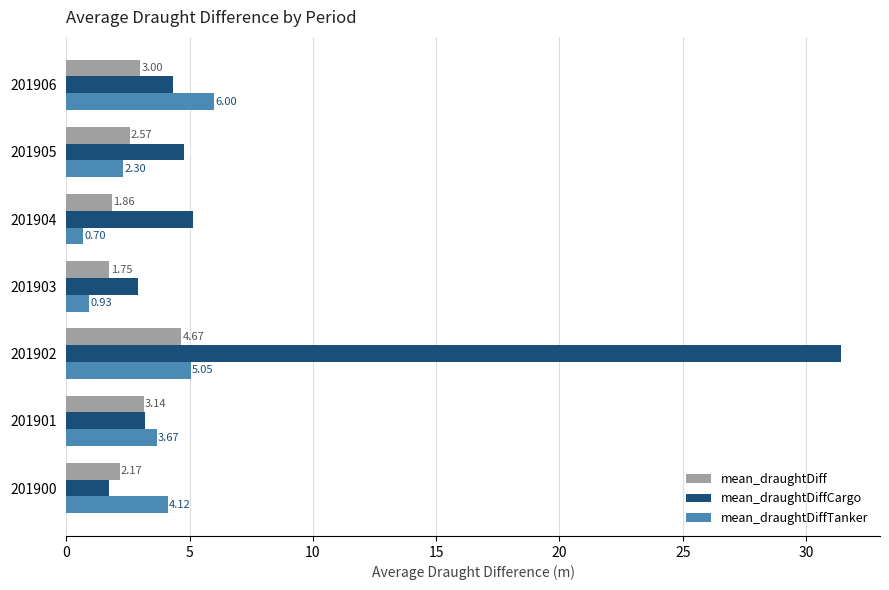

What is the difference between the maximum and second lowest values in the mean_draughtDiff series?

2.8